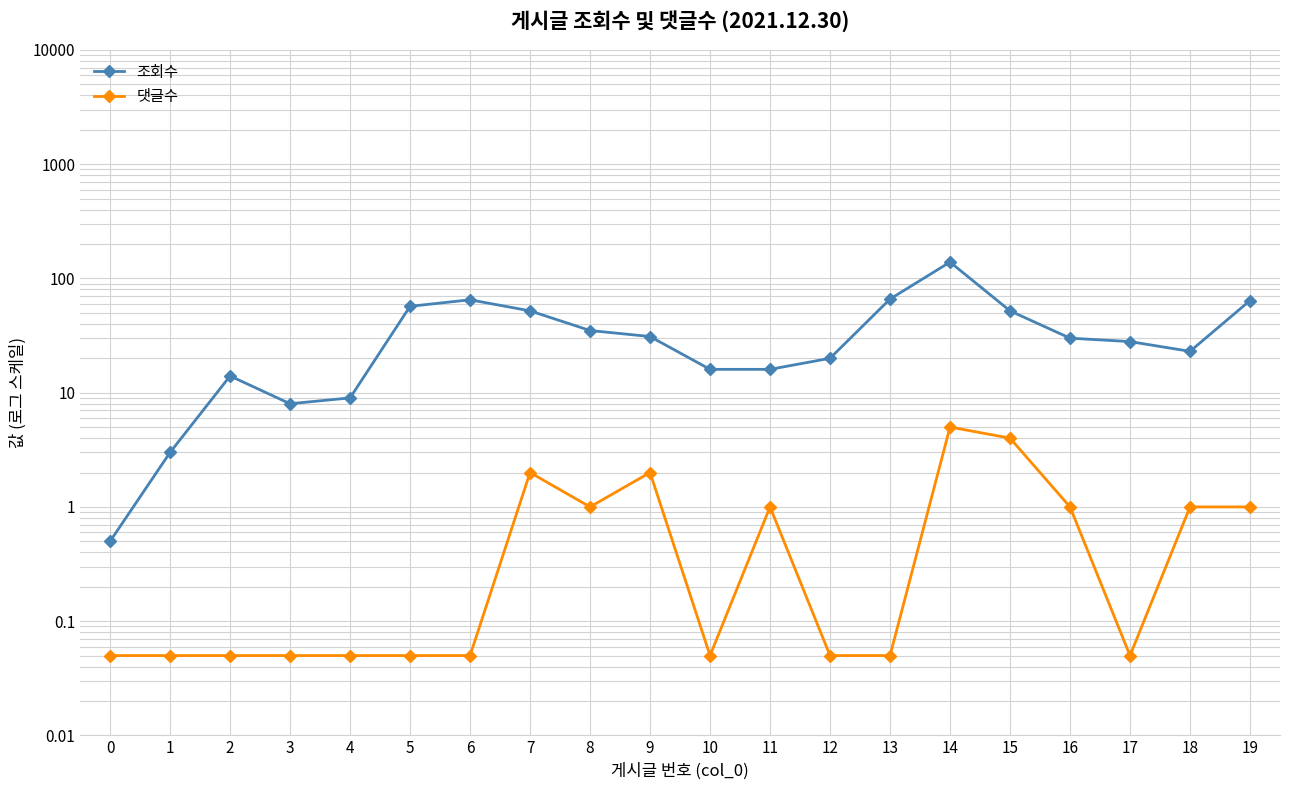

Which series has the largest range (max minus min)?

조회수